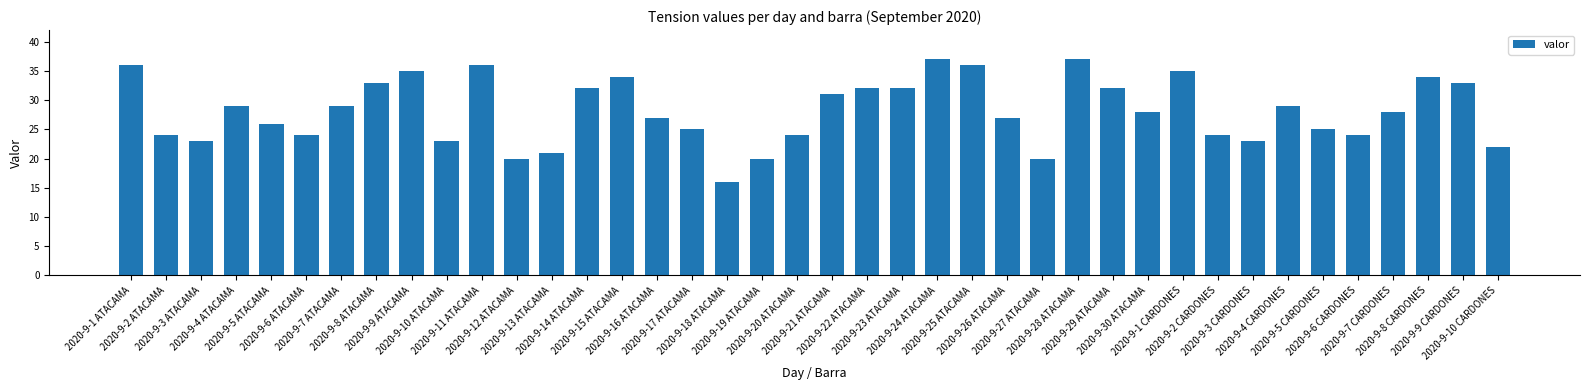

What is the average value?

28